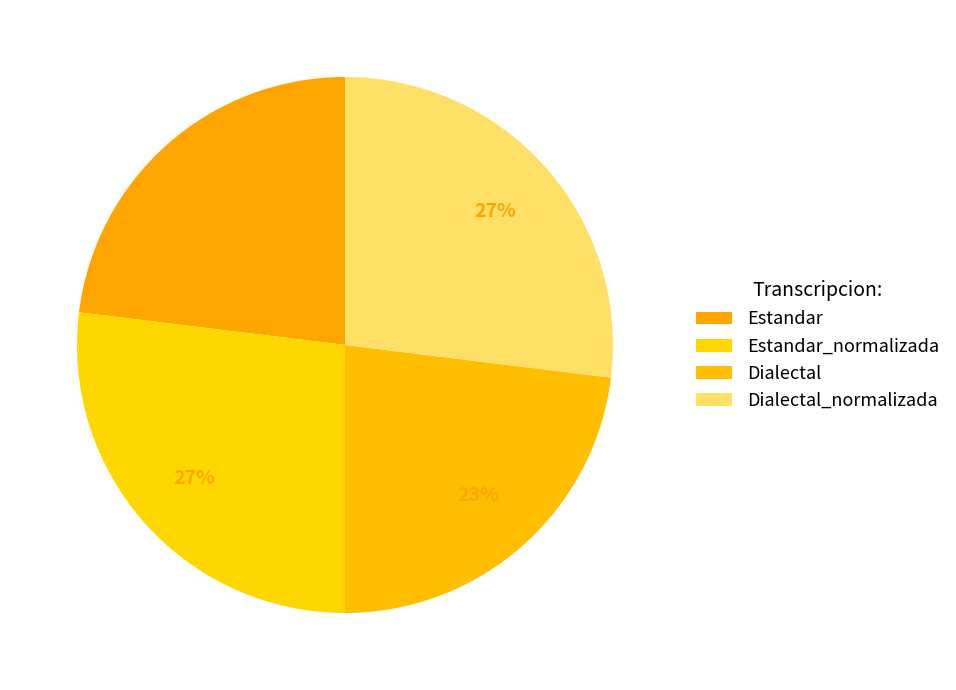

Rank the categories by value from lowest to highest.

Estandar, Dialectal, Estandar_normalizada, Dialectal_normalizada